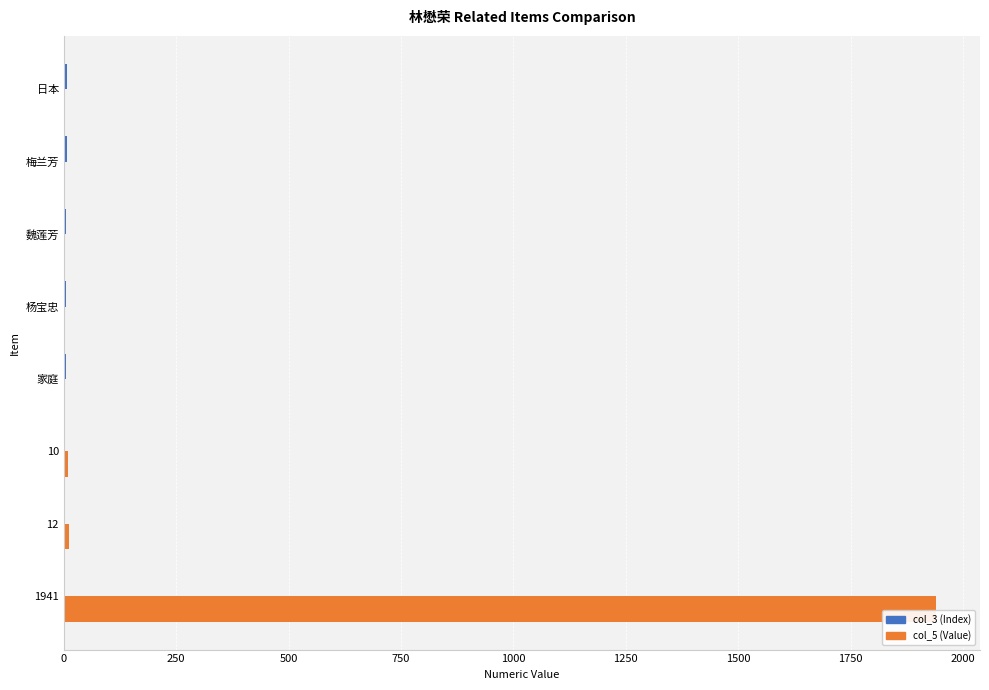

Which series has the largest total across all categories?

col_5 (Value)